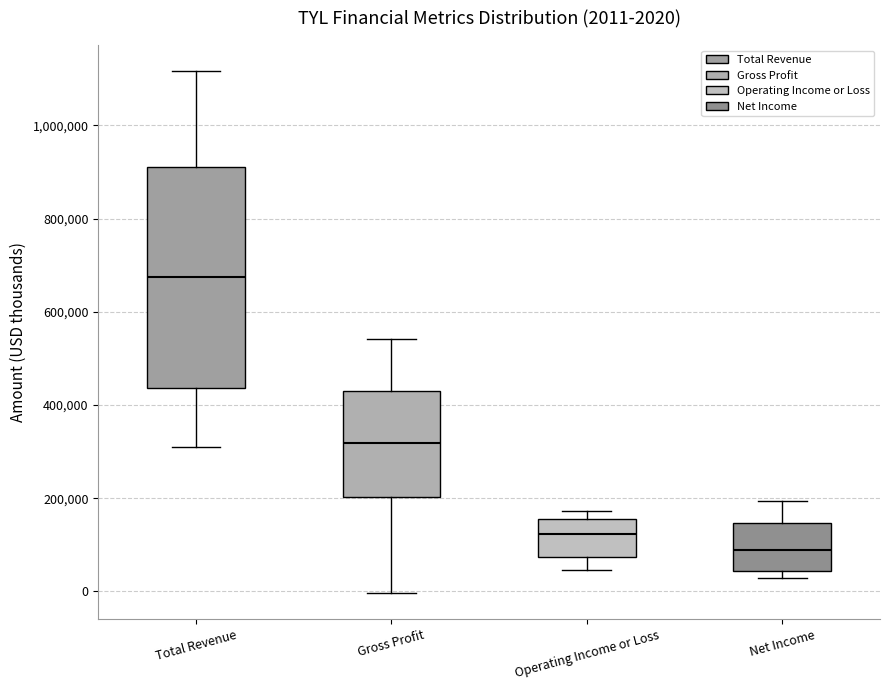

Comparing the boxes themselves (not the whiskers), which one is the tallest?

Total Revenue